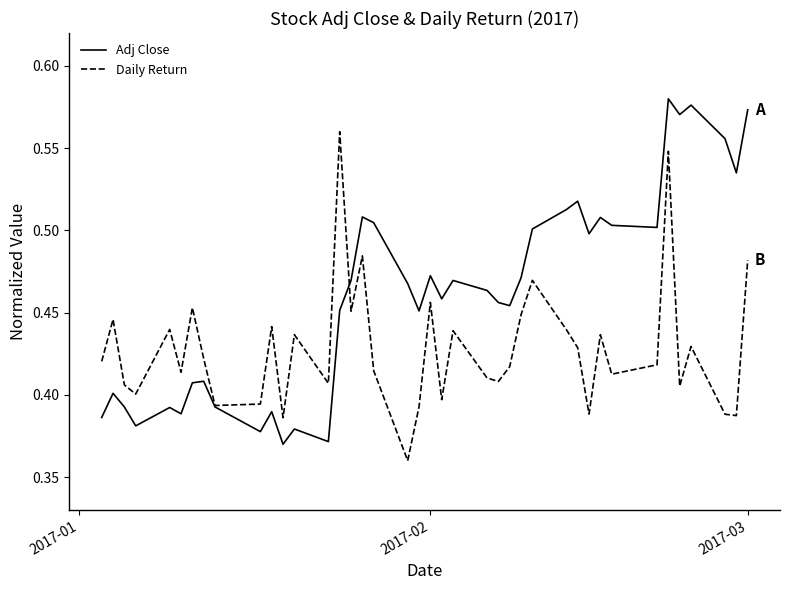

Which series has the largest total across all categories?

Adj Close